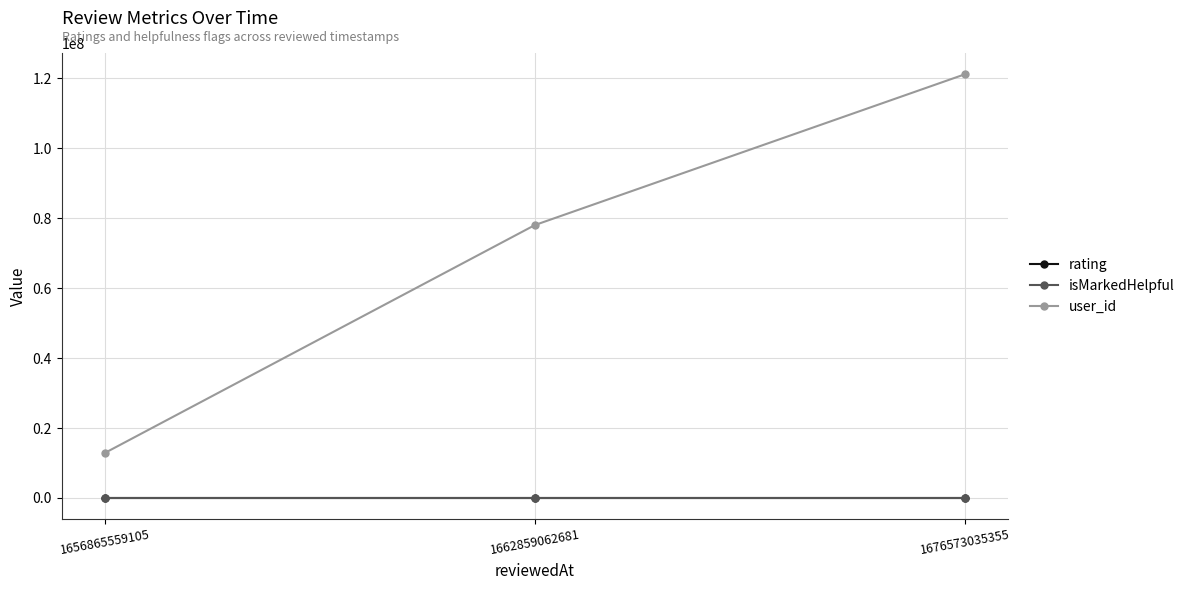

The value of isMarkedHelpful at 1662859062681 is 0. True or false?

True